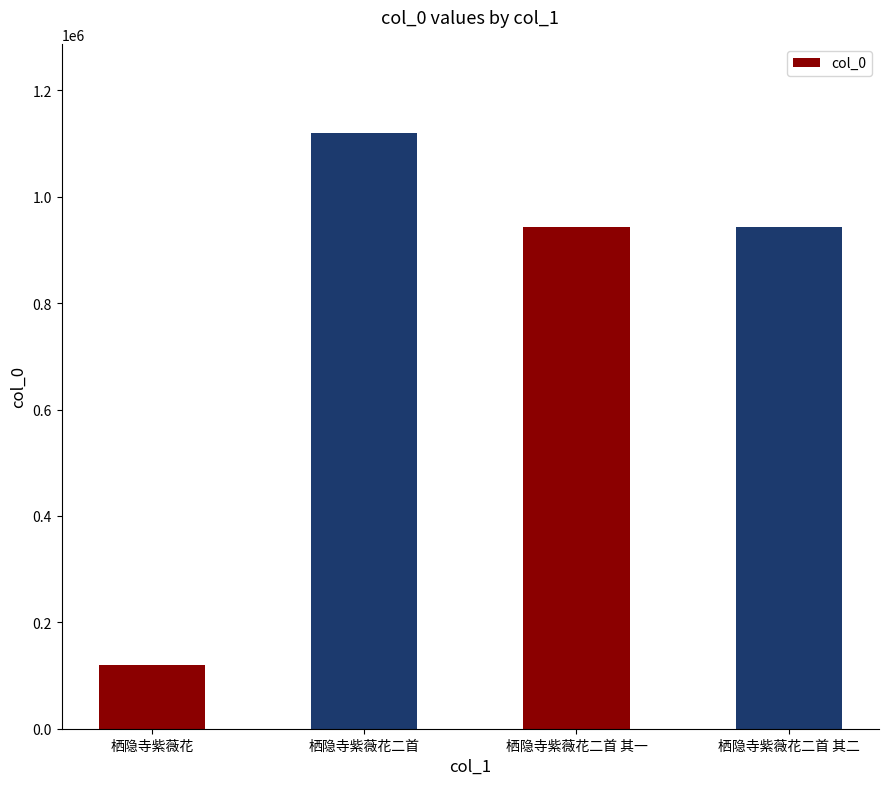

True or false: the data shows 120650 at 栖隐寺紫薇花.

True